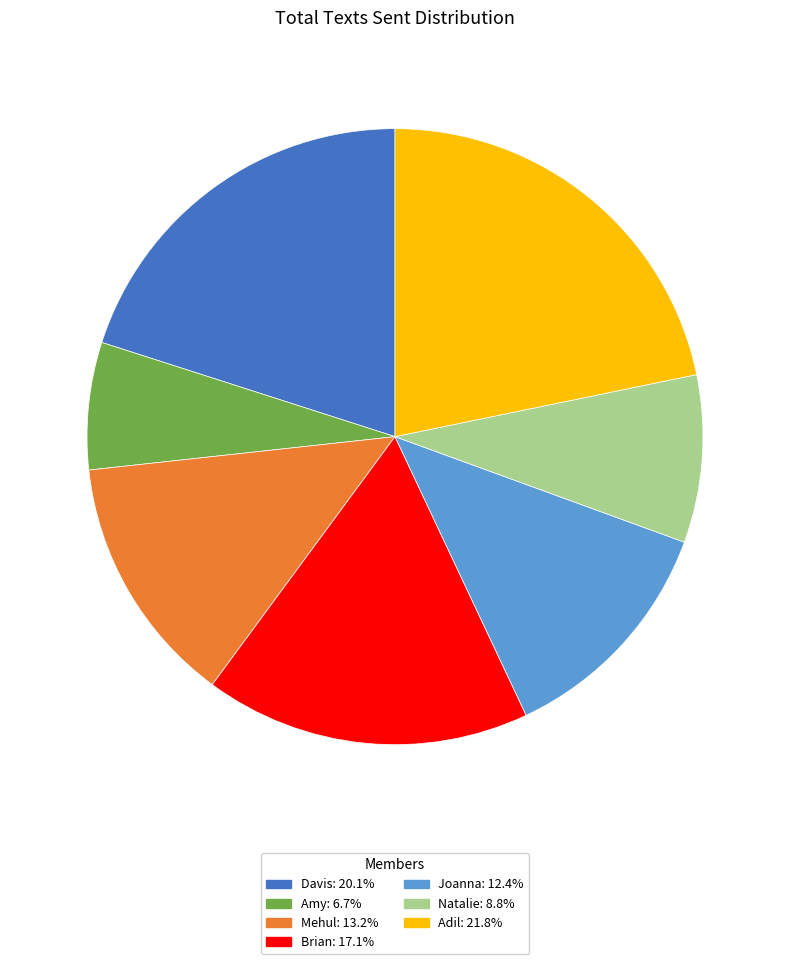

True or false: Adil accounts for 9% of the total.

False